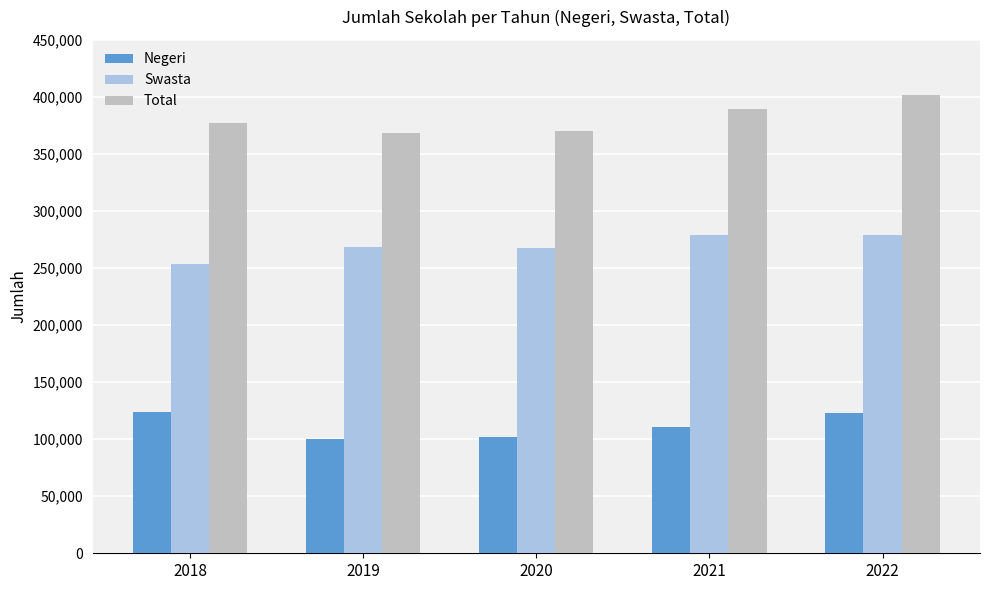

What is the minimum value shown in the chart?

99823